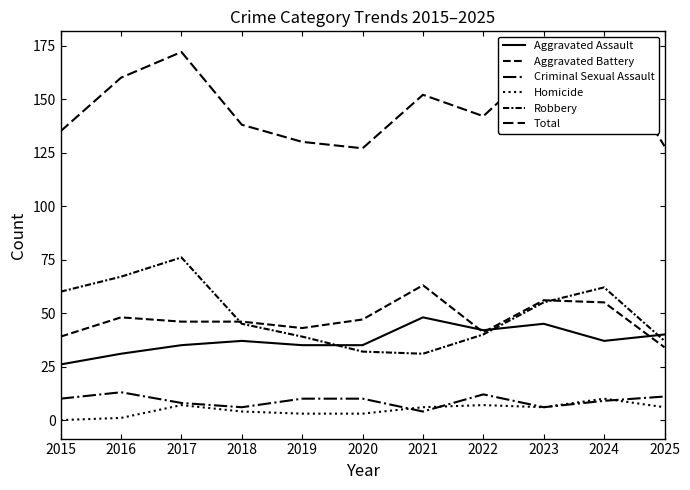

What is the value of the Aggravated Assault point at the 4th from the left?

37